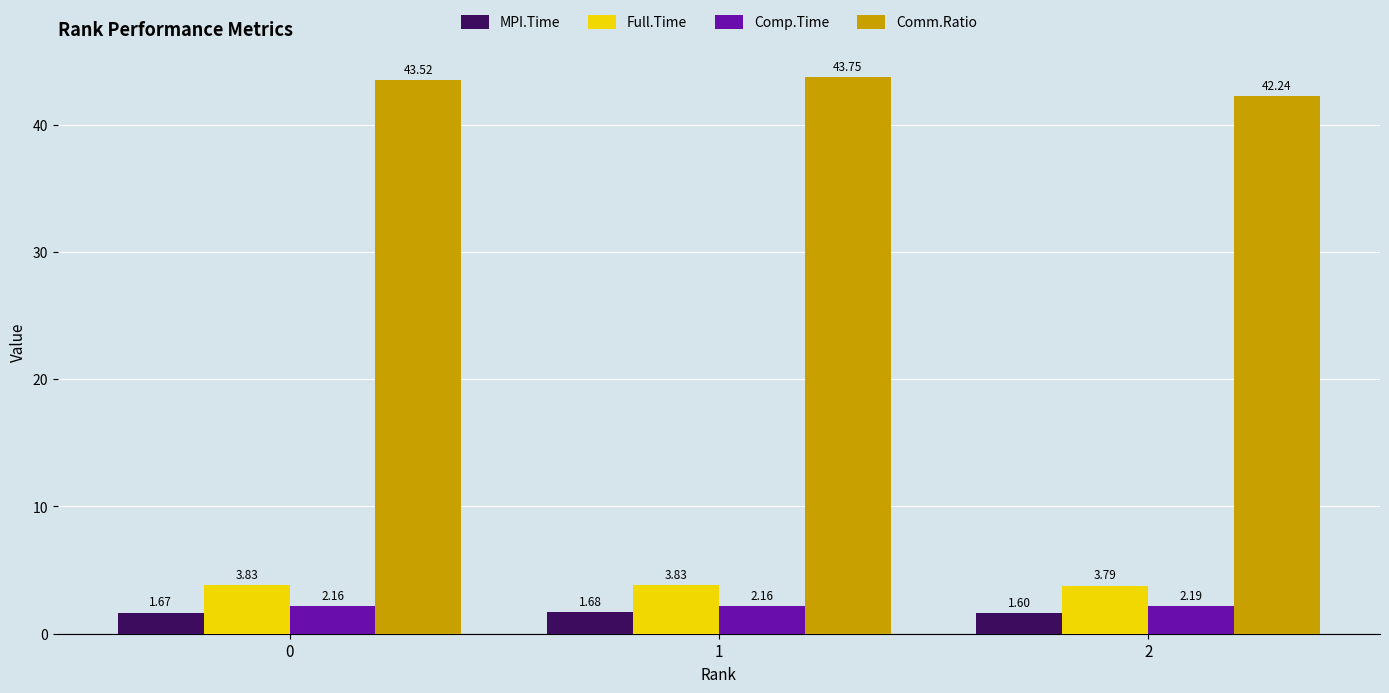

How many distinct data groups are displayed?

4